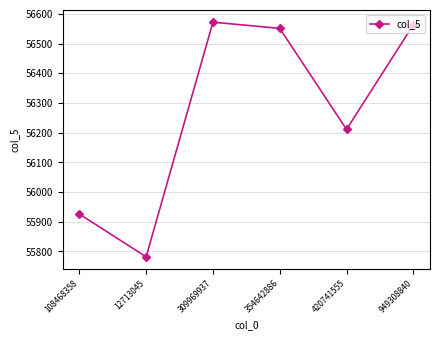

Where is the data nearest to the value 56177?

420741555